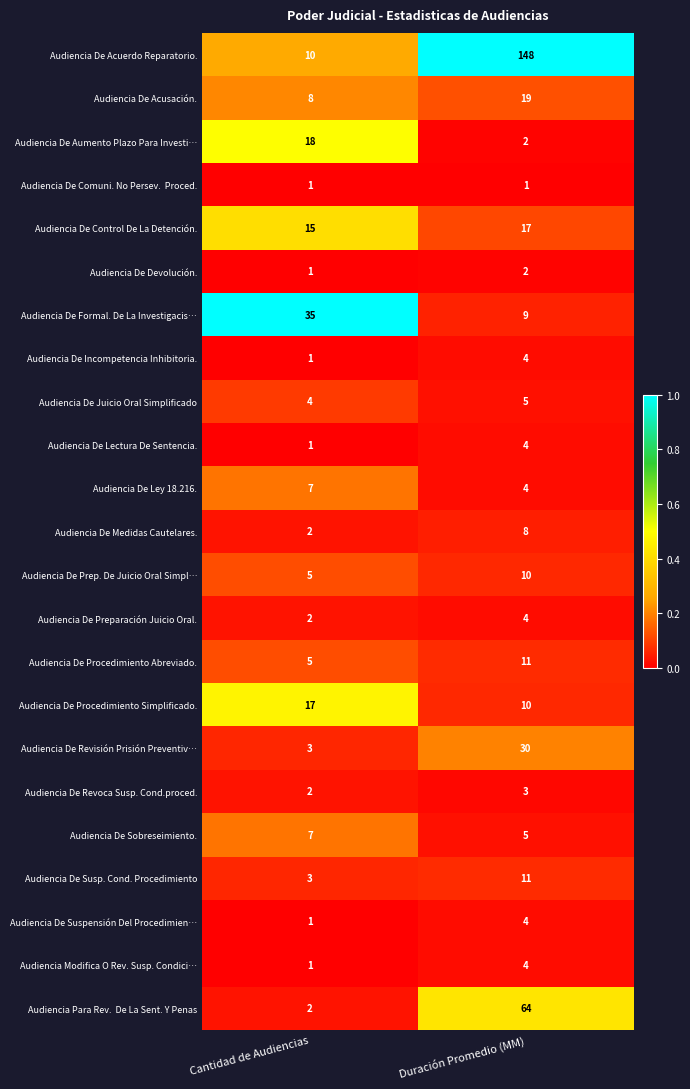

What is the total value across all series at Duración Promedio (MM)?

379